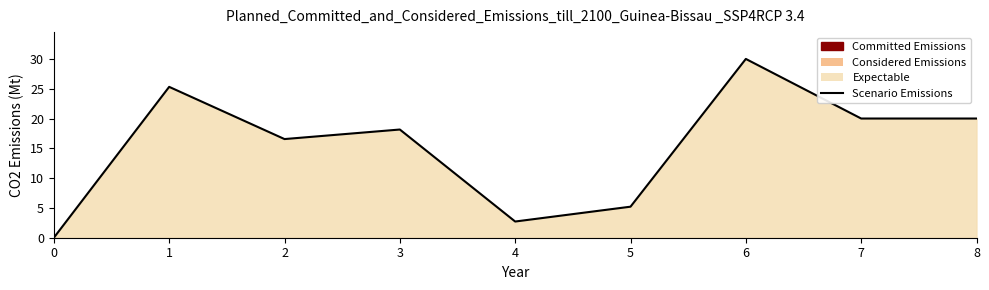

What is the ratio of the value at 3 to the value at 1?

0.7